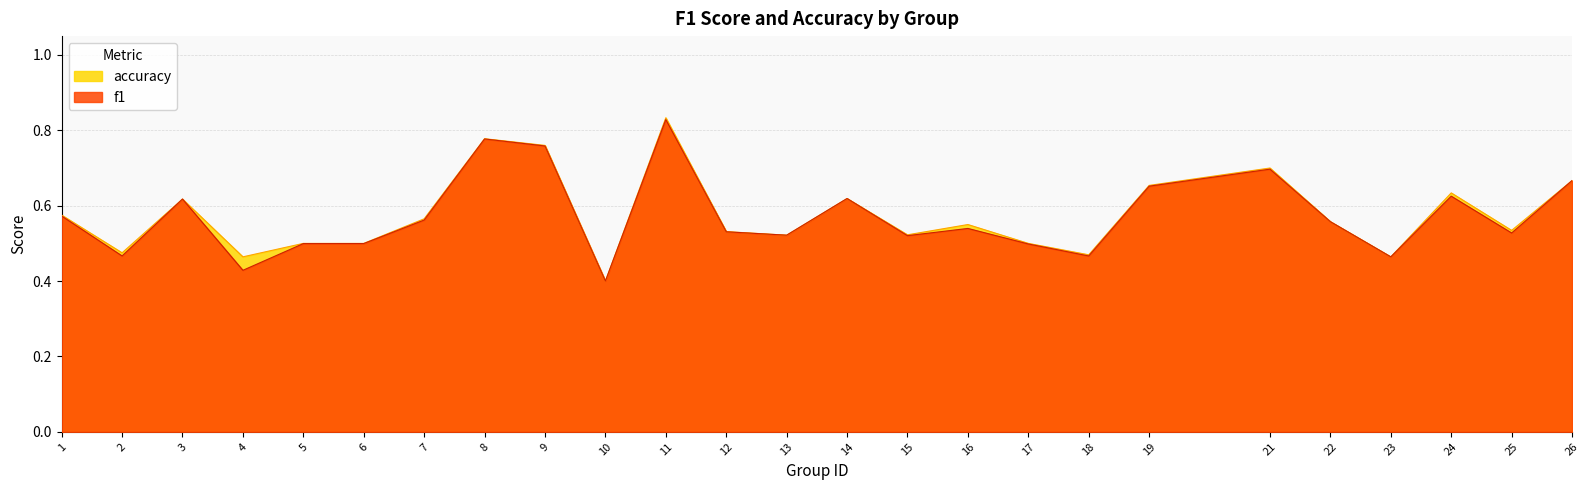

Rank the series by their maximum value, from highest to lowest.

accuracy, f1